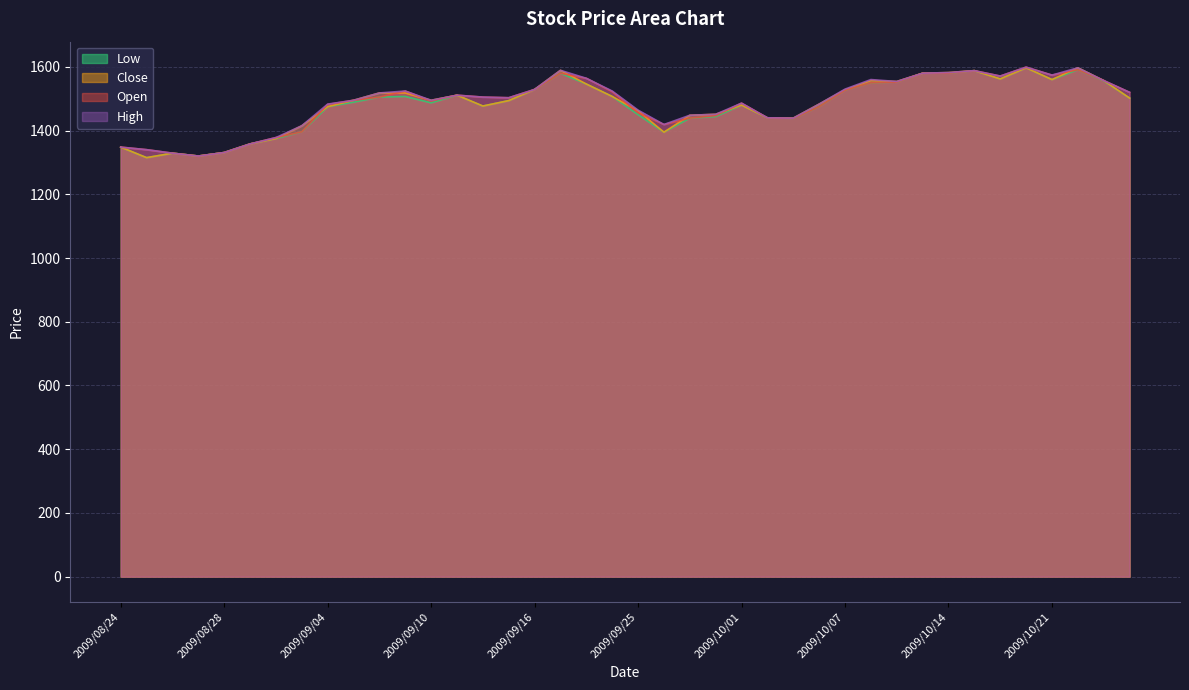

Where is Open nearest to the value 1459?

2009/09/25